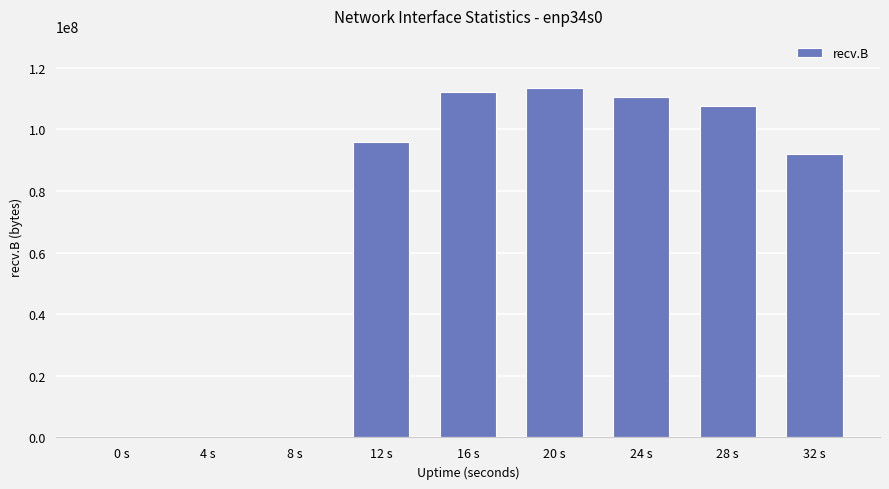

The value at 32 s is 92098395. True or false?

True